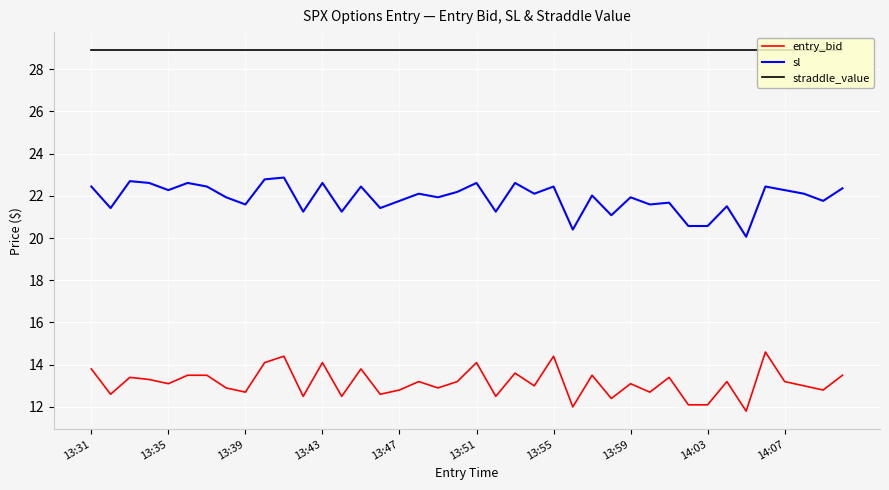

List the series in order of their peak value, lowest first.

entry_bid, sl, straddle_value